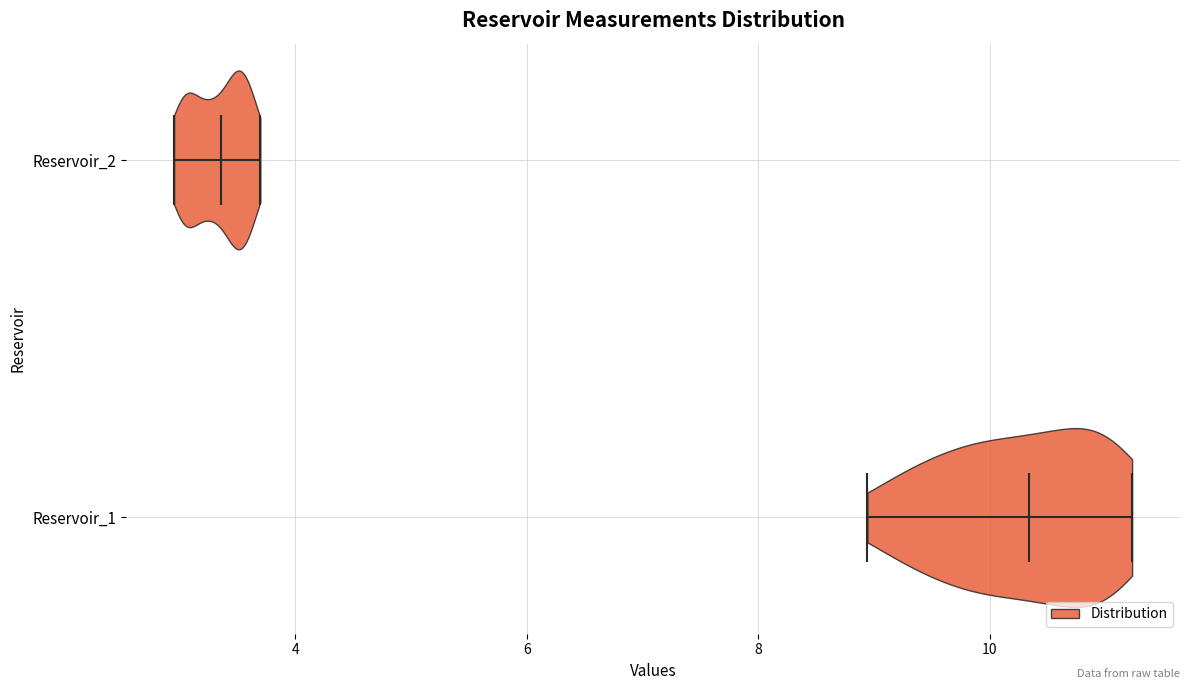

Reading bottom to top, read every violin against the x-axis: where its median line is, and the lowest and highest points it reaches. The values are not printed on the chart, so give them approximately, as read against the axis.

Reservoir_1: median line 10.4, lowest point 9.0, highest point 11.2
Reservoir_2: median line 3.4, lowest point 3.0, highest point 3.8